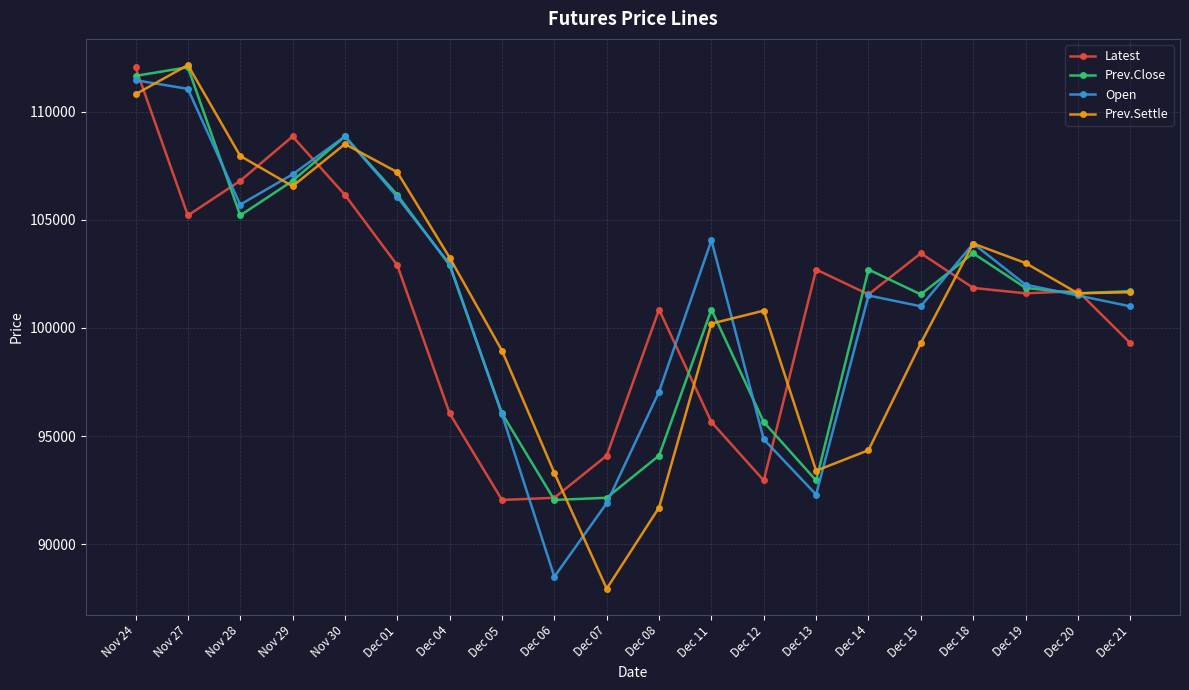

Where is Latest nearest to the value 102050?

Dec 18